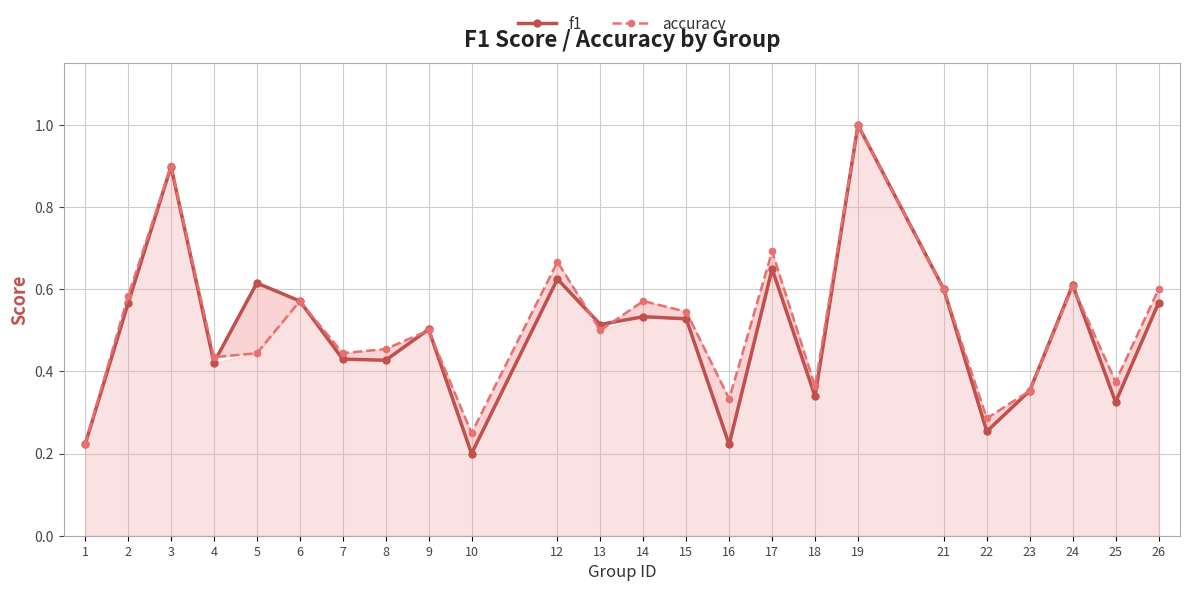

True or false: accuracy has a value of 0.5 at 13.

True